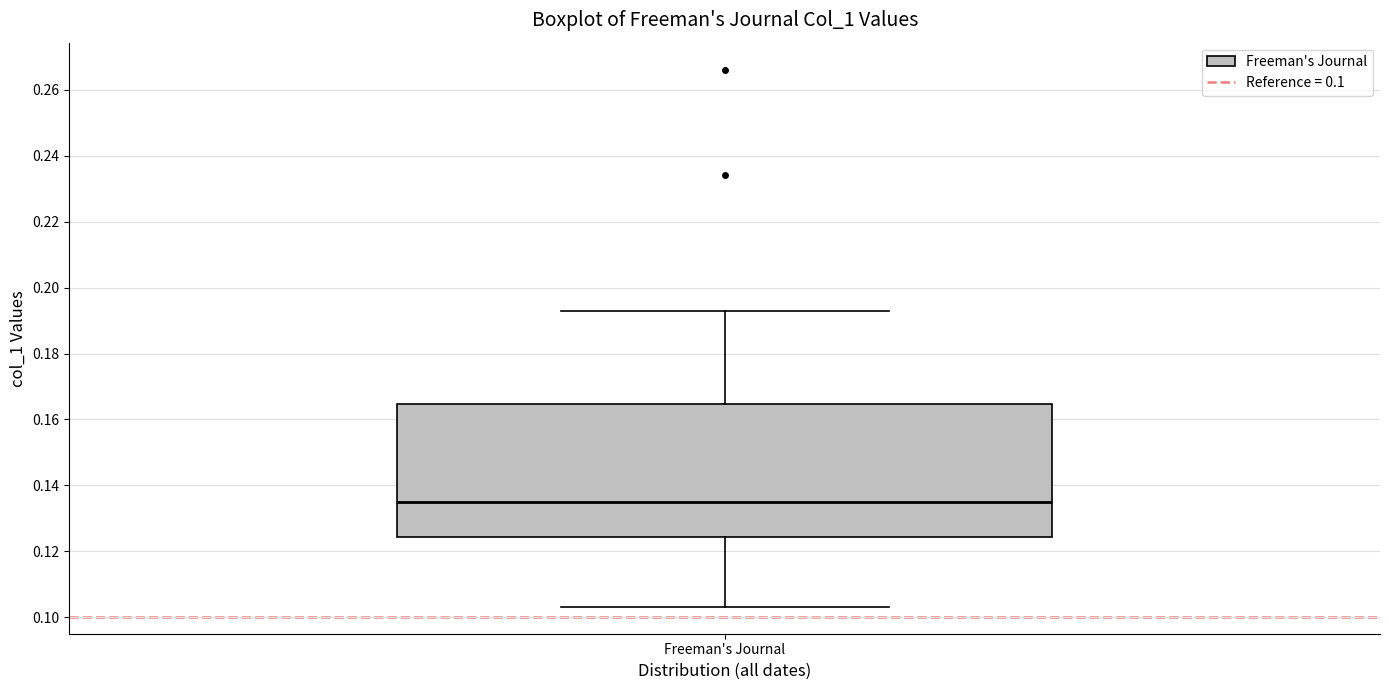

Where does the median line of the box for Freeman's Journal sit on the y-axis? The values are not printed on the chart, so give them approximately, as read against the axis.

0.136